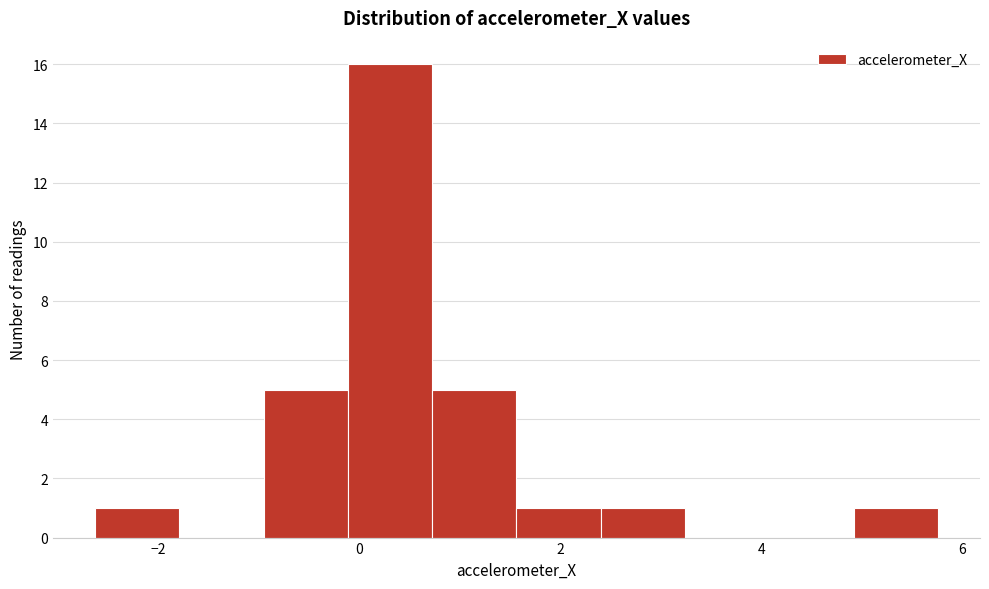

What is the height of the bar covering 1.6 to 2.4 on the x-axis? Neither the bar edges nor the heights are printed on the chart, so give them approximately, as read against the axes.

1